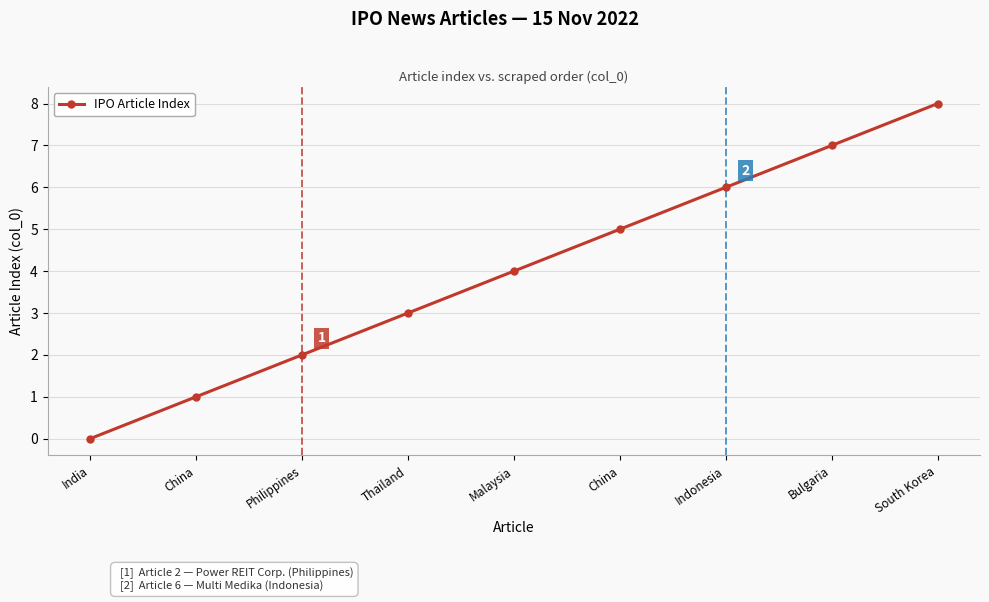

How many categories are shown in the chart?

9